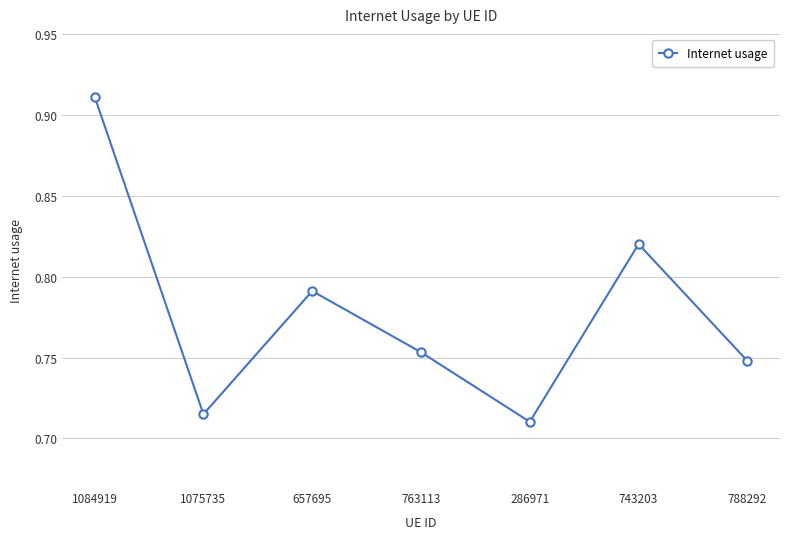

What is the label of the 5th point from the left?

286971